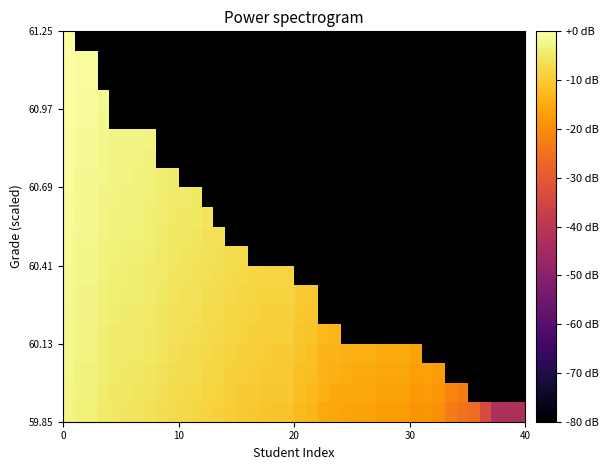

How many series are shown in this chart?

20